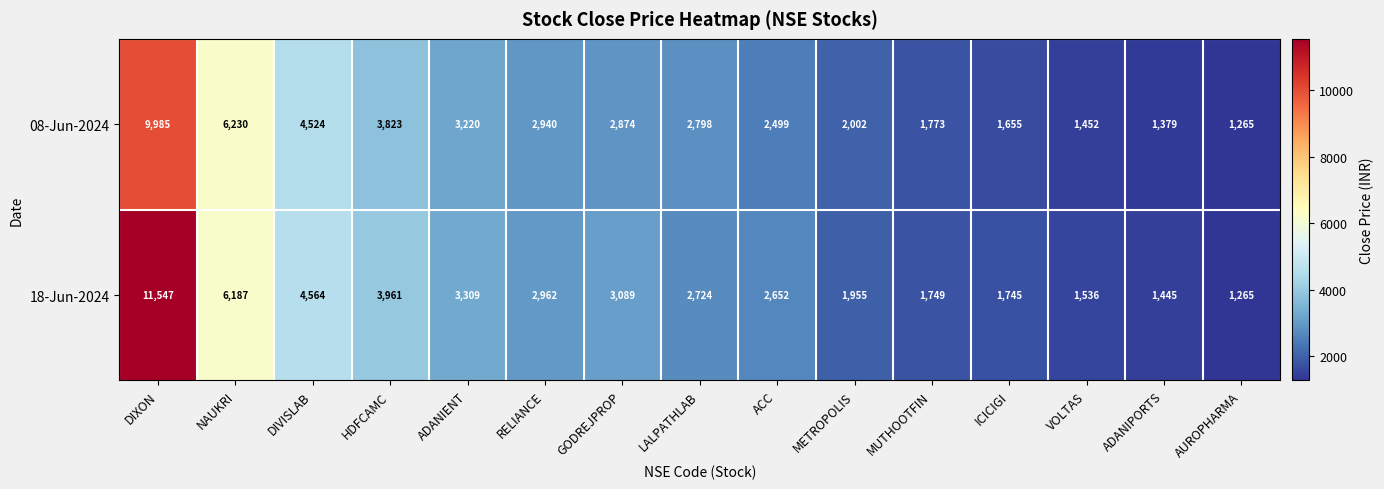

At how many categories does at least one series exceed 7462?

1